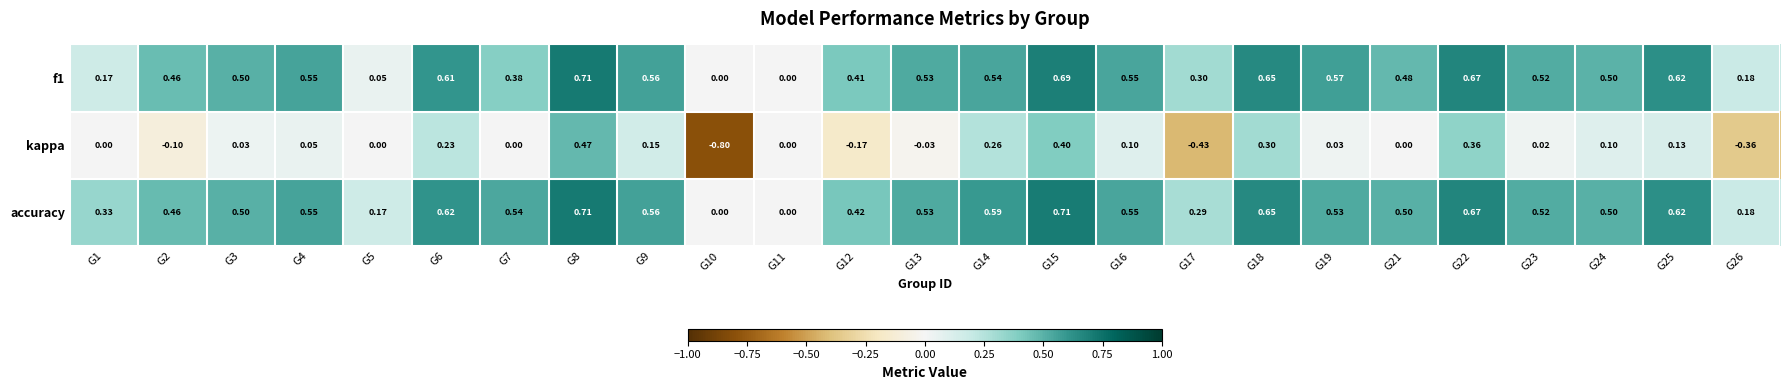

Count the number of data series in this chart.

3